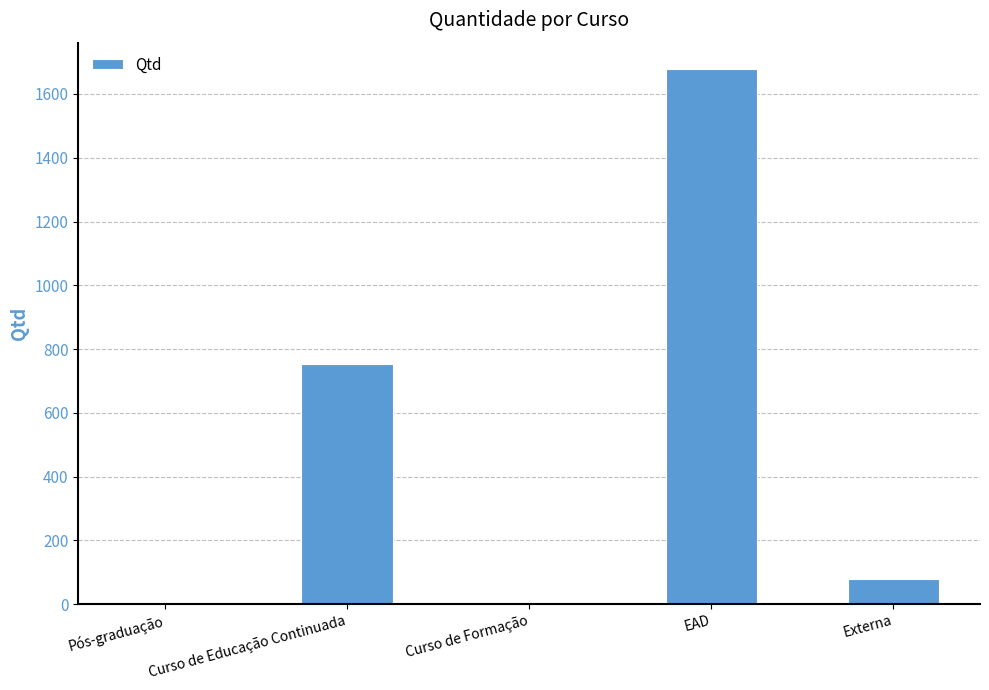

Reading left to right, extract all data points from this chart.

Pós-graduação=0	Curso de Educação Continuada=754	Curso de Formação=0	EAD=1677	Externa=80